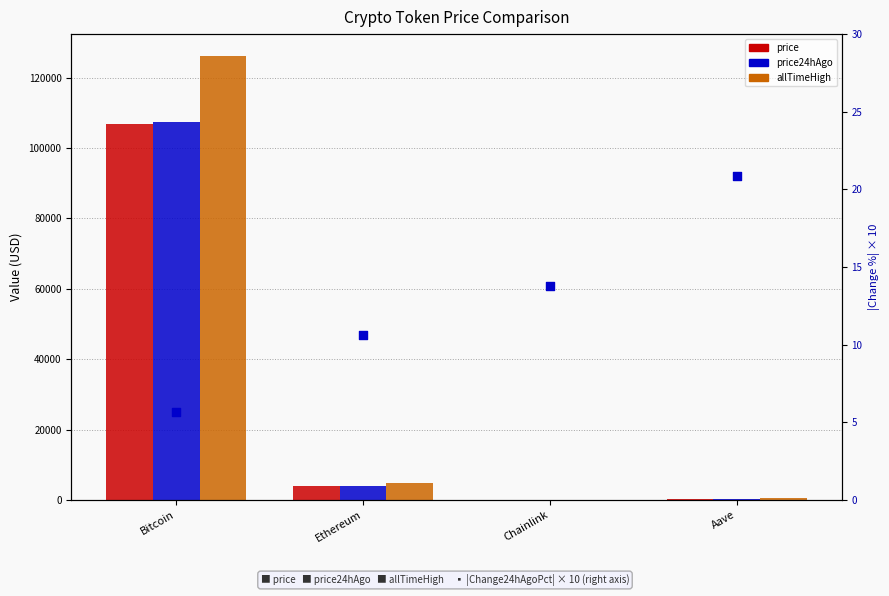

What are all the series names shown in the legend?

price, price24hAgo, allTimeHigh, |Change24hAgoPct| × 10